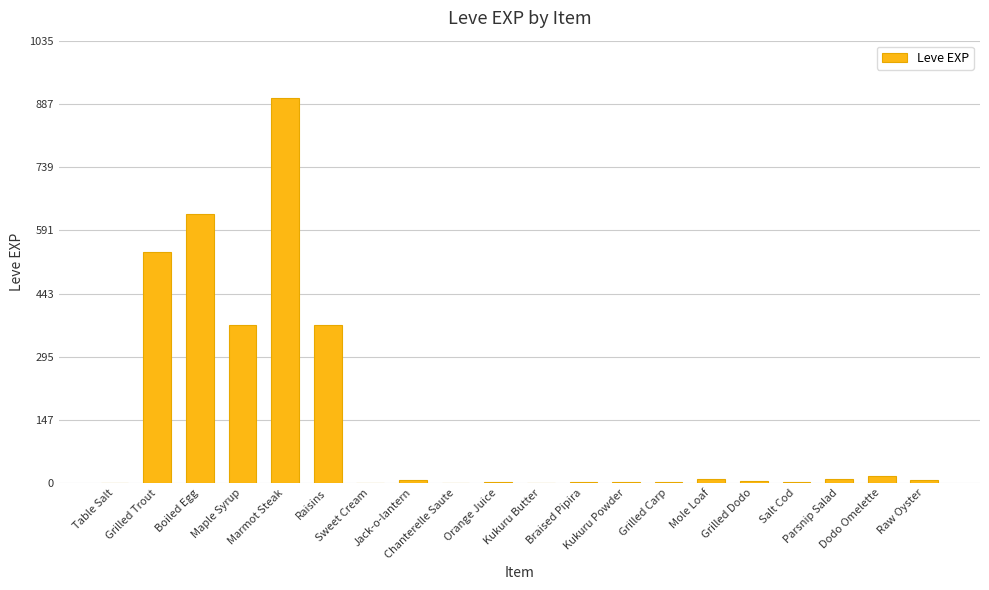

What position from the left is Marmot Steak?

5